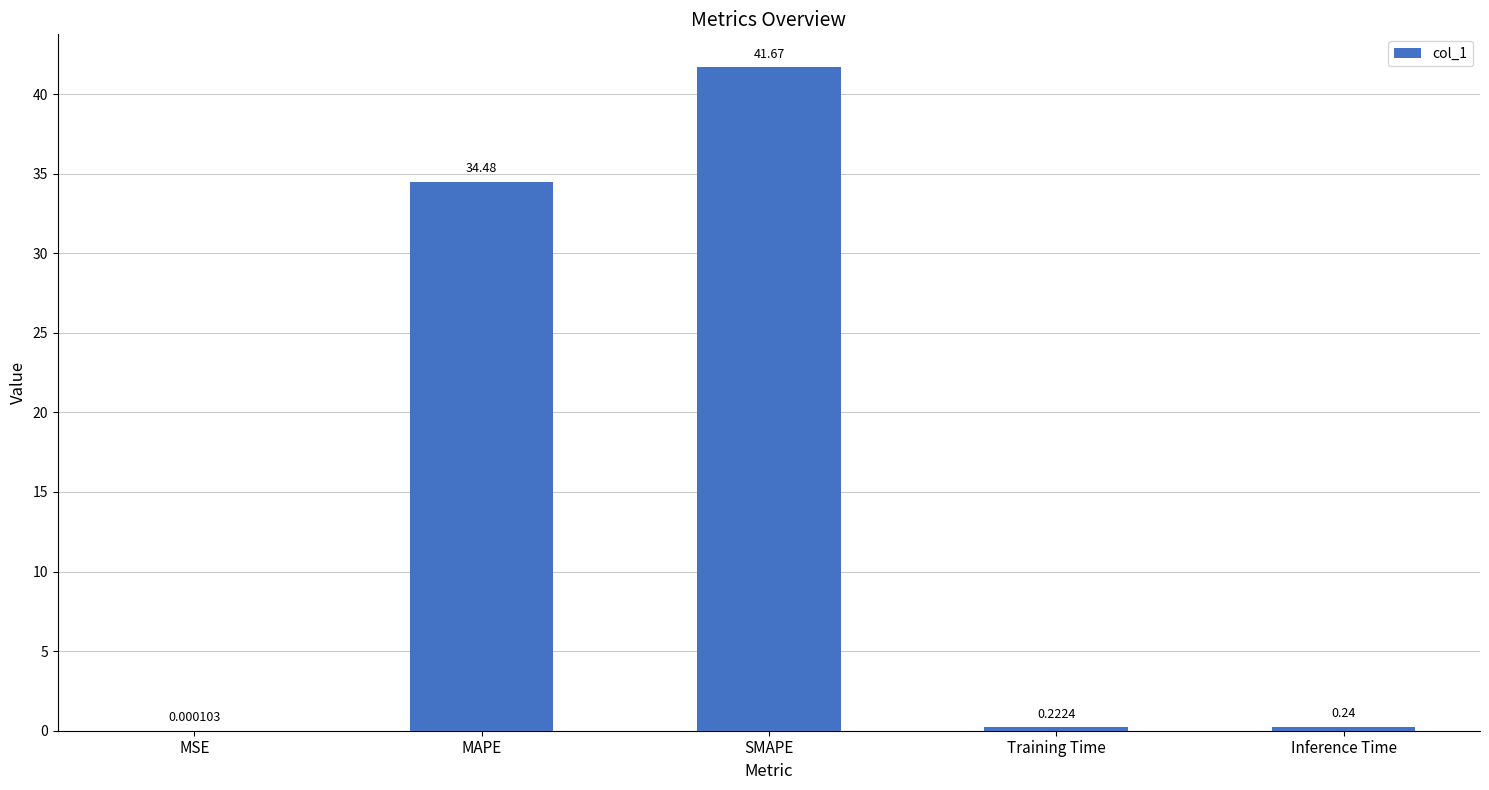

What is the sum of all values?

76.6